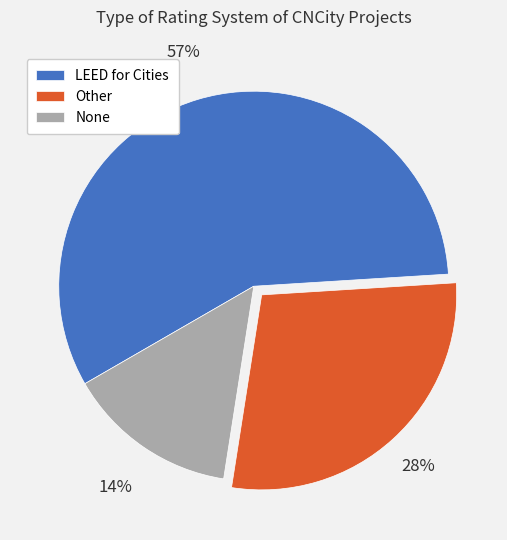

To the nearest percent, what is the difference between the largest and smallest slice percentages?

43%